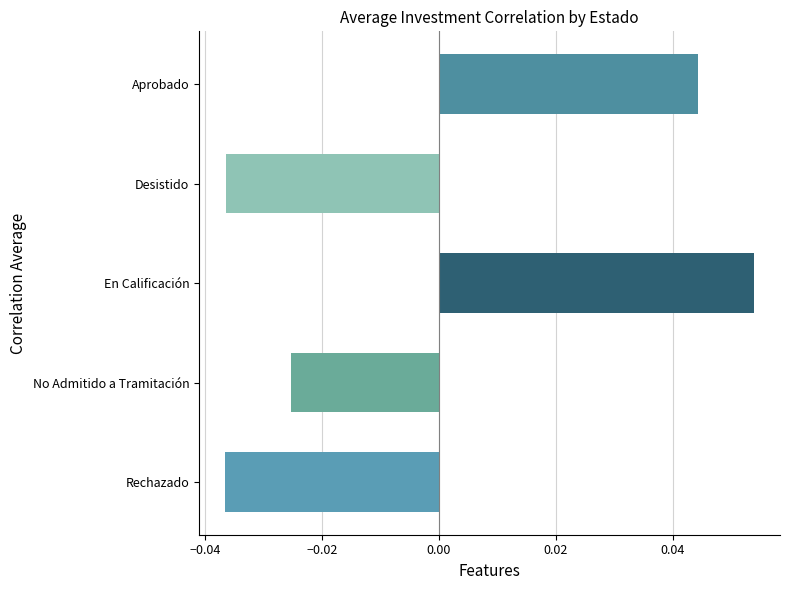

Which has a higher value, Aprobado or No Admitido a Tramitación?

Aprobado